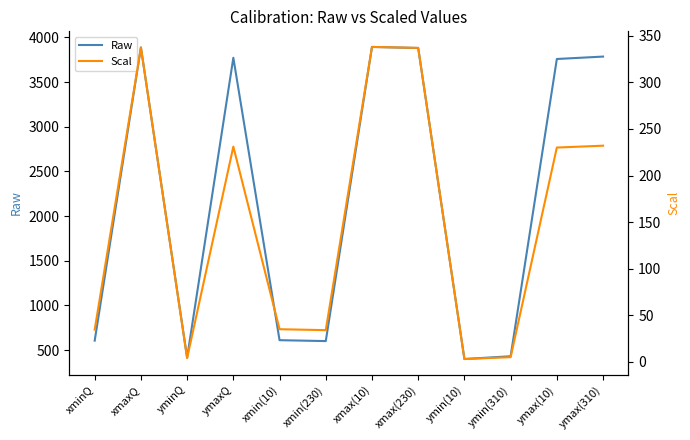

What is the total value across all series at xmin(10)?

645.0